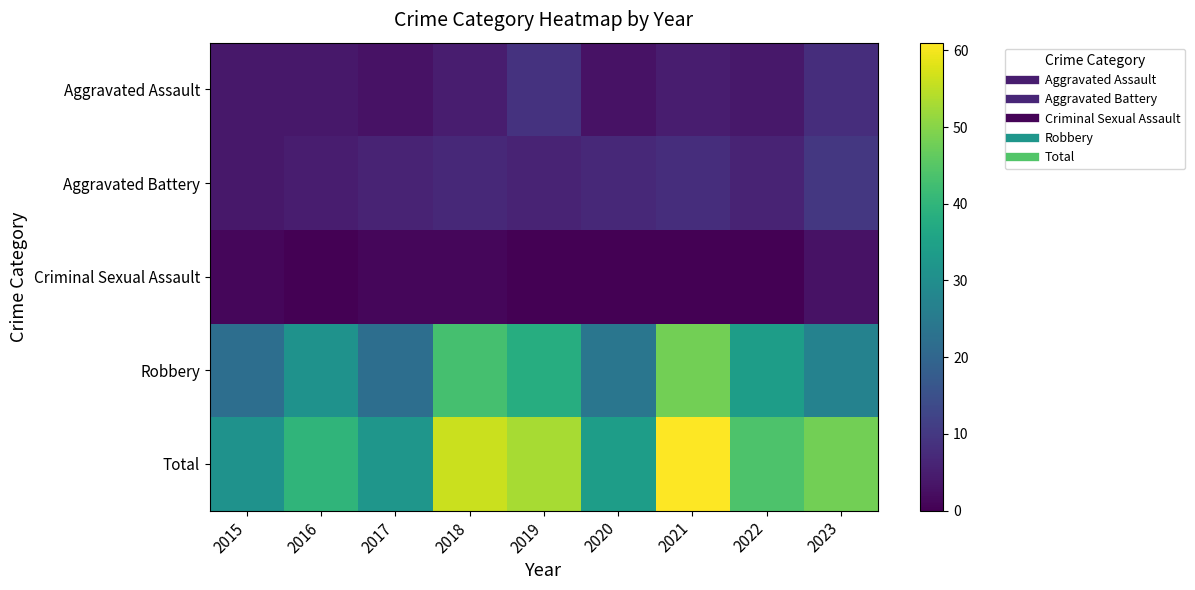

Which series has the widest spread of values?

Total